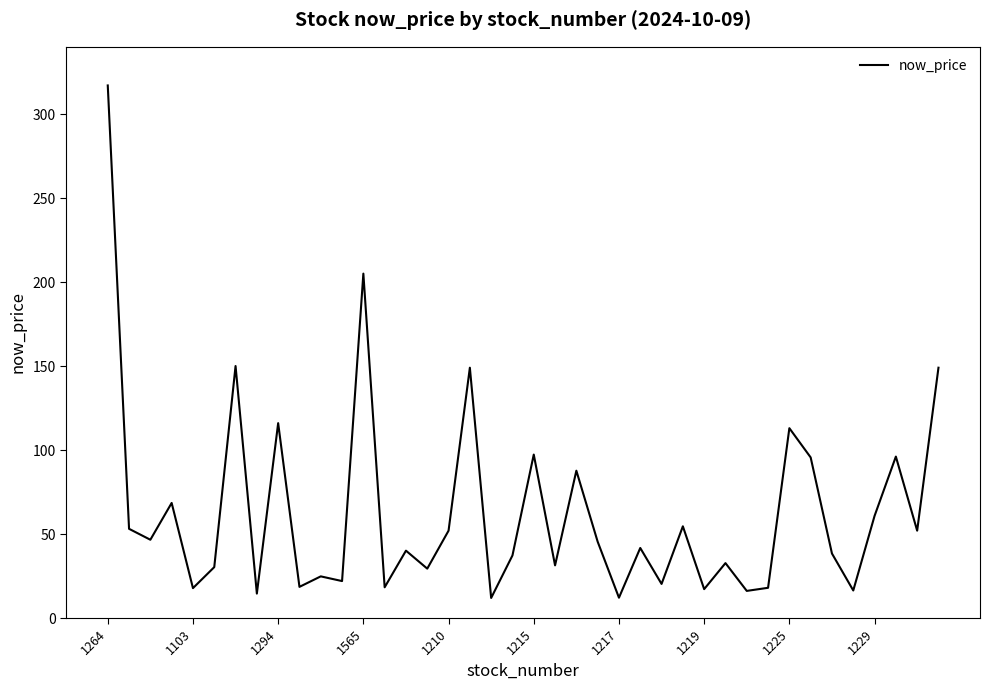

What is the greatest value displayed?

317.0